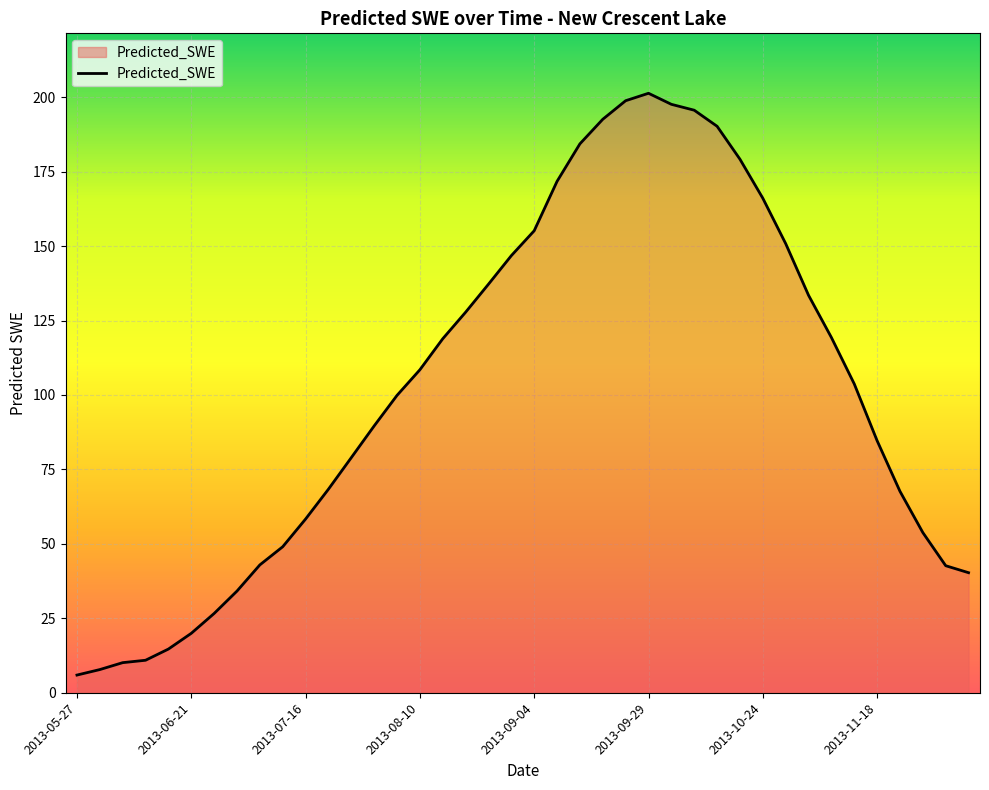

What is the difference between the maximum and minimum values?

195.4